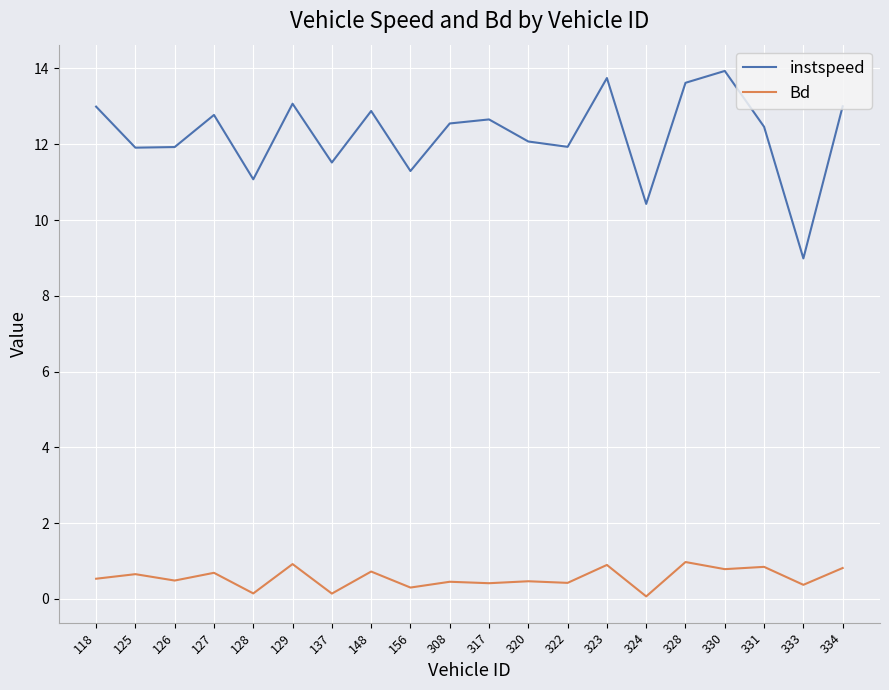

Is the value of instspeed at 328 greater than the value of Bd at 156?

Yes